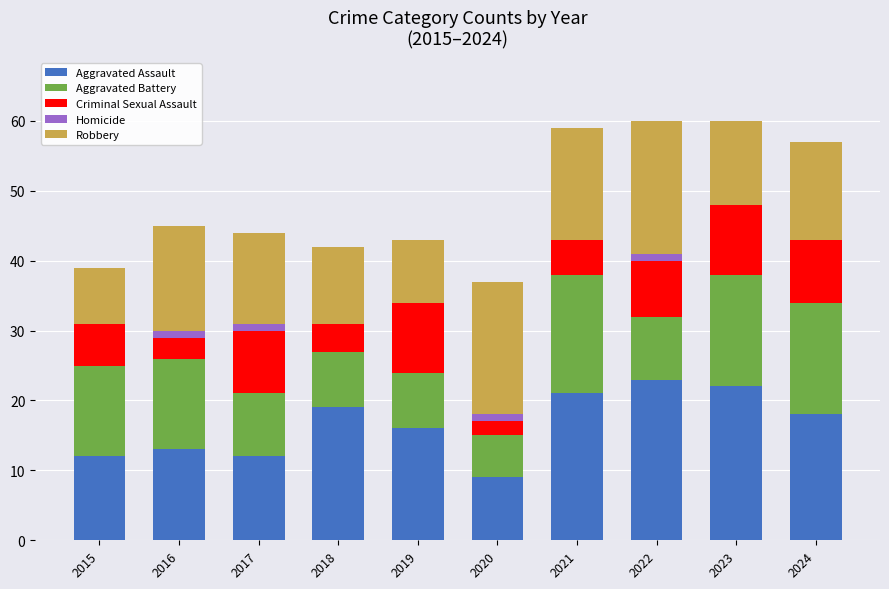

Is it true that Aggravated Assault equals 9 at 2020?

True